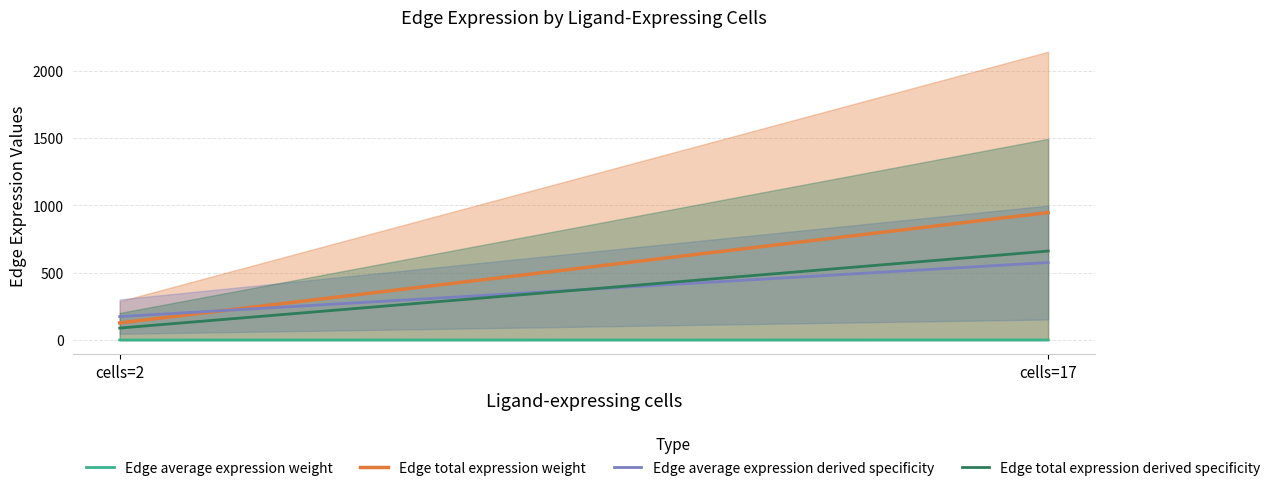

The value of Edge total expression derived specificity at cells=17 is 661.2. True or false?

True